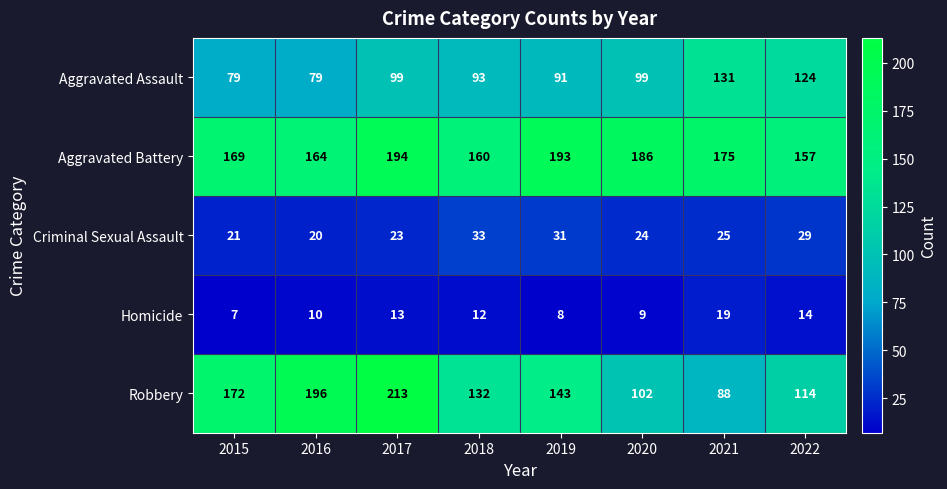

Which series has the widest spread of values?

Robbery